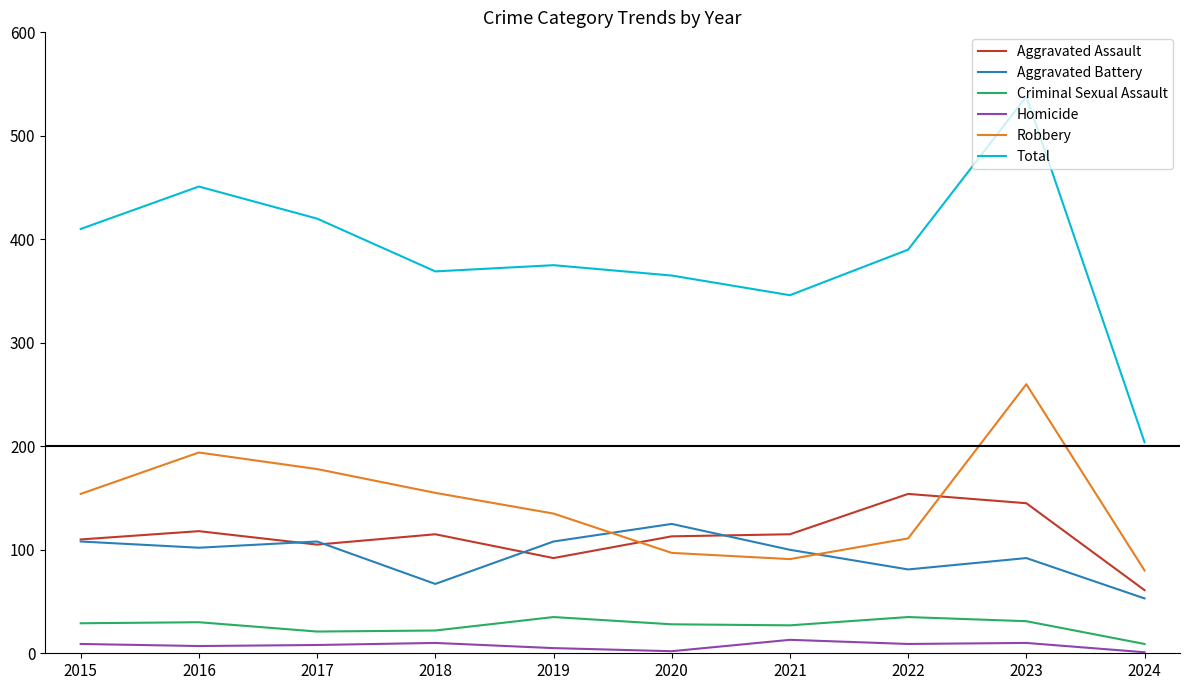

True or false: Criminal Sexual Assault and Aggravated Battery cross at least once.

False